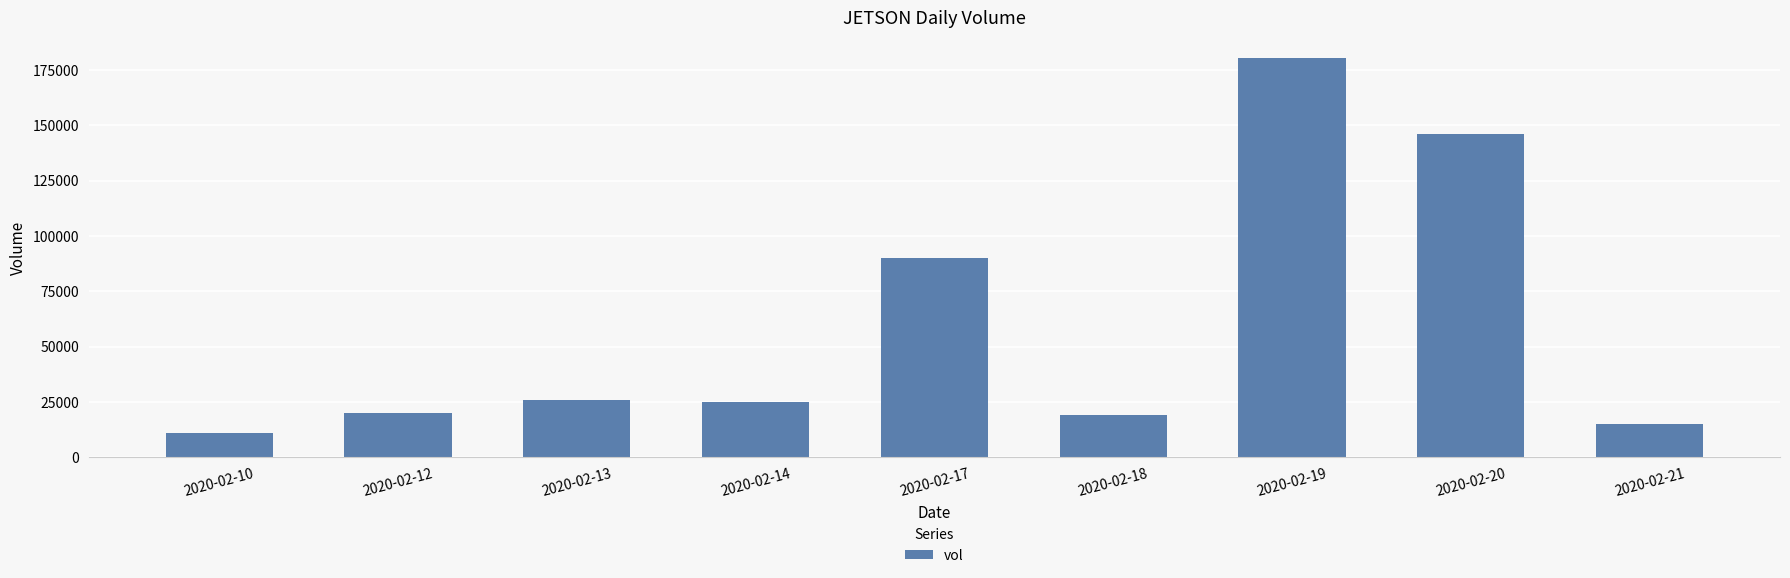

What value does the data have at 2020-02-19?

180500